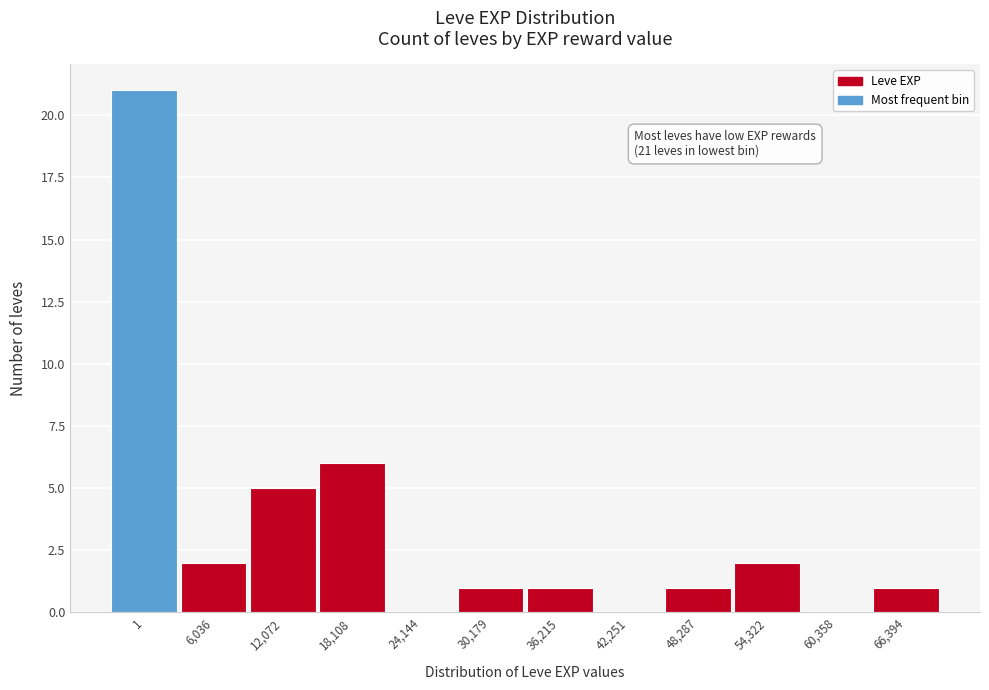

Reading left to right, what are all the values shown in this chart?

1=21	6,036=2	12,072=5	18,108=6	24,144=0	30,179=1	36,215=1	42,251=0	48,287=1	54,322=2	60,358=0	66,394=1